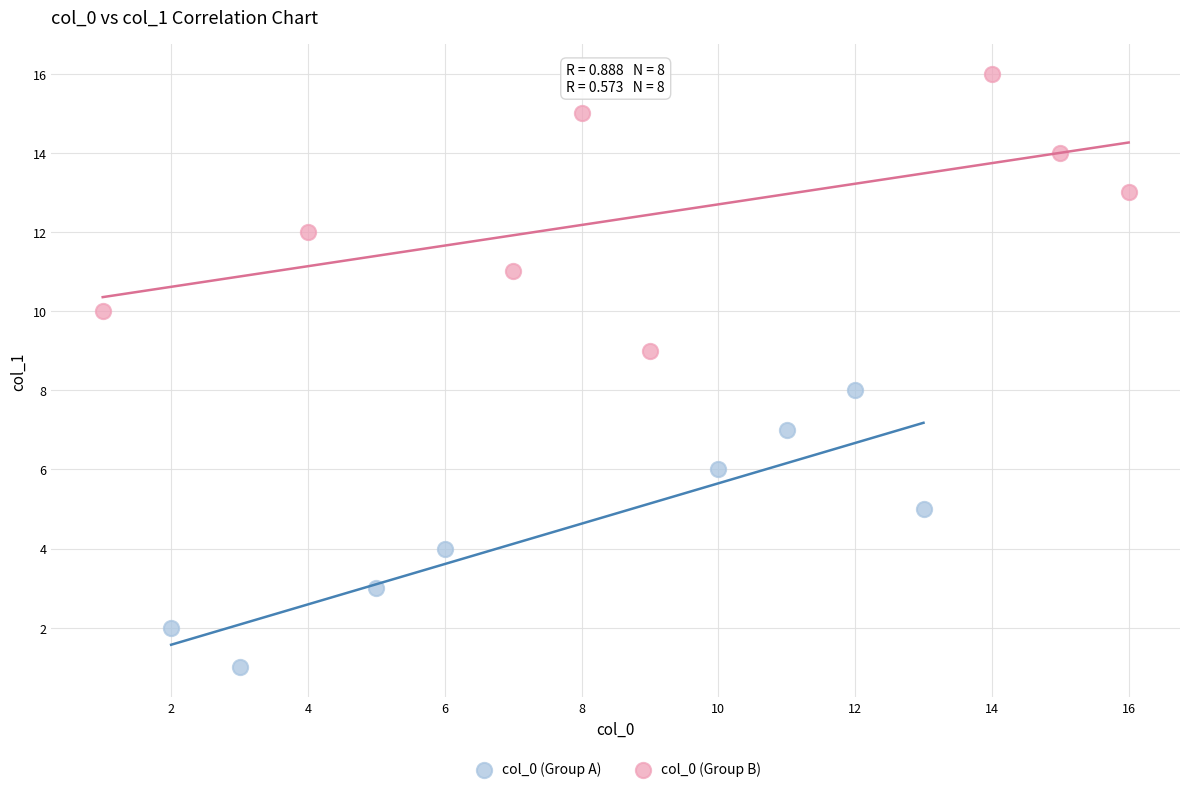

Which series reaches the maximum Y coordinate?

col_0 (Group B)